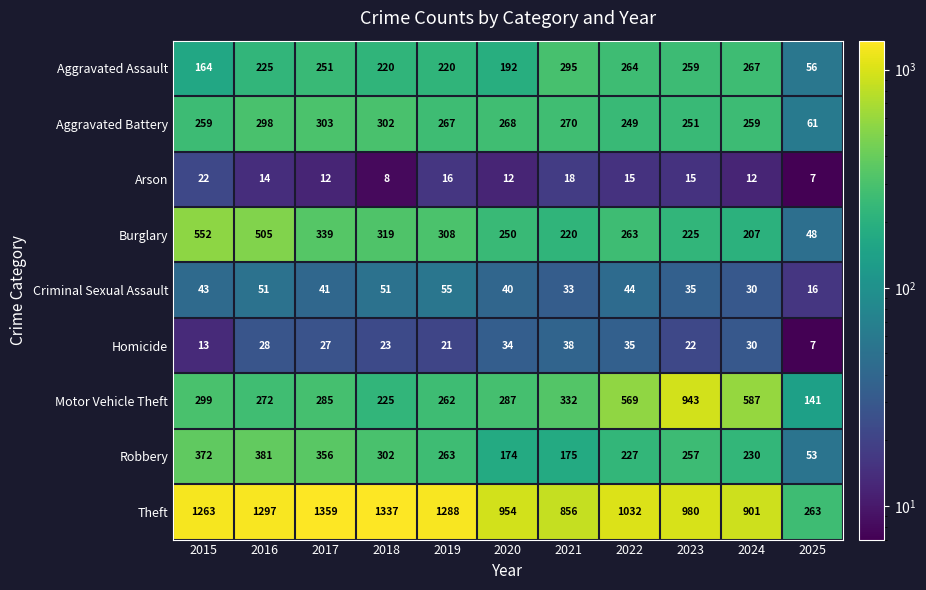

What is the difference between the Motor Vehicle Theft values at 2018 and 2021?

107